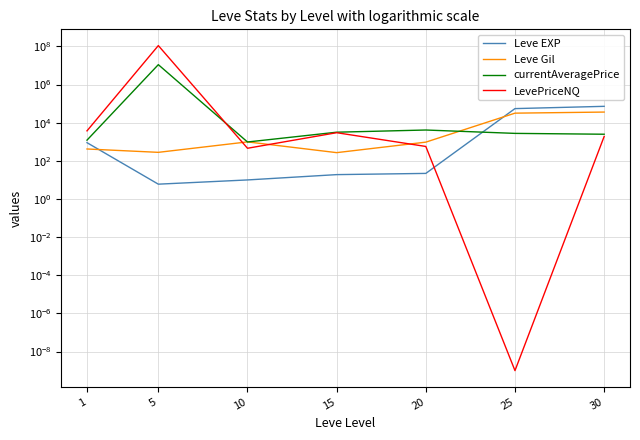

How many values in the currentAveragePrice series are below 2763?

3